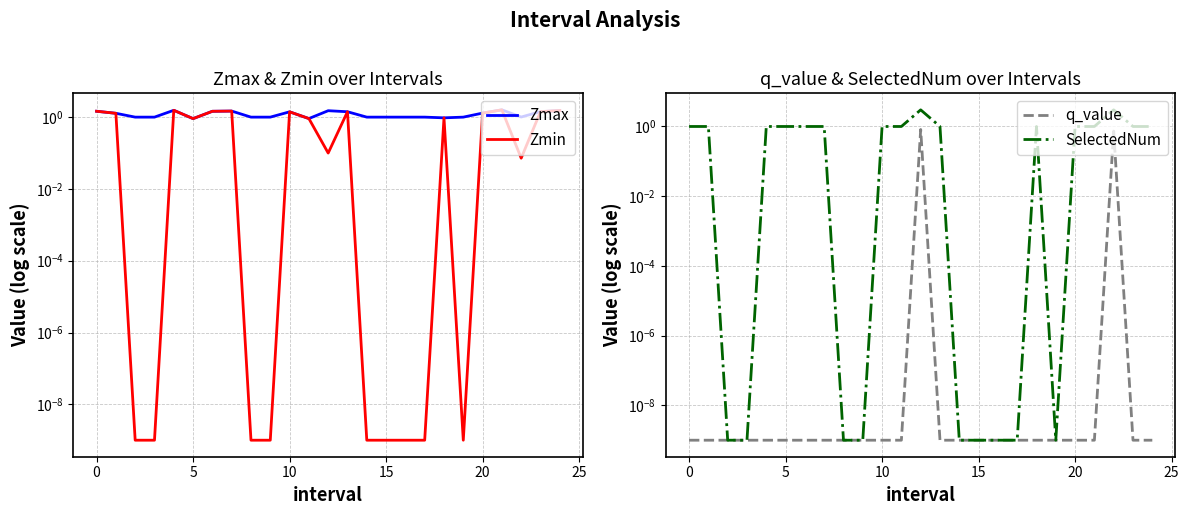

Which series changed the most between 25 and 24?

Zmax